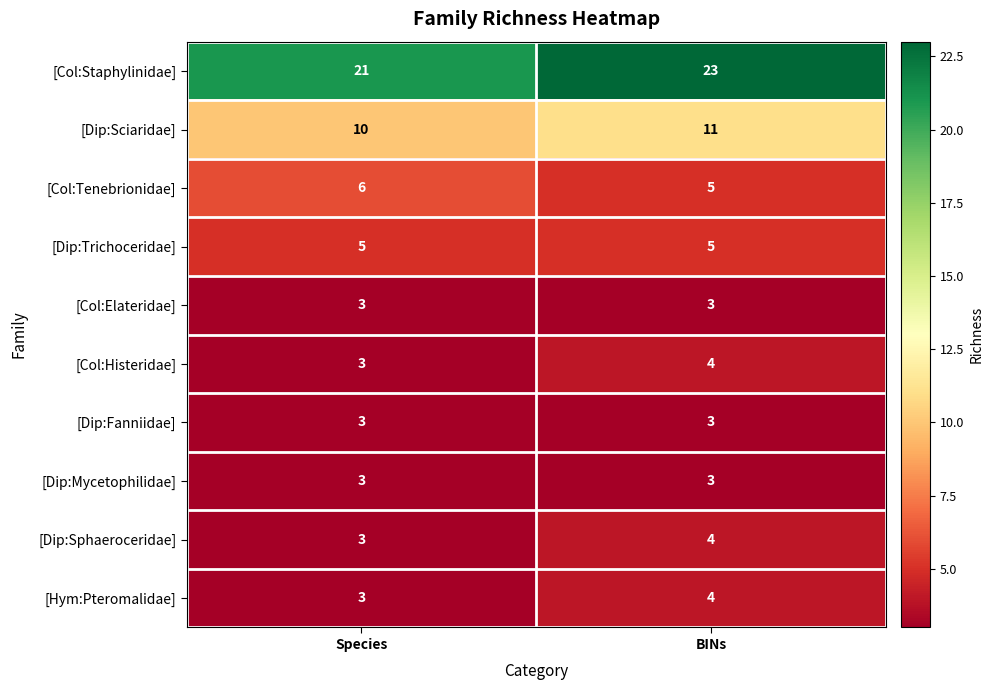

Which series has the largest total across all categories?

[Col:Staphylinidae]